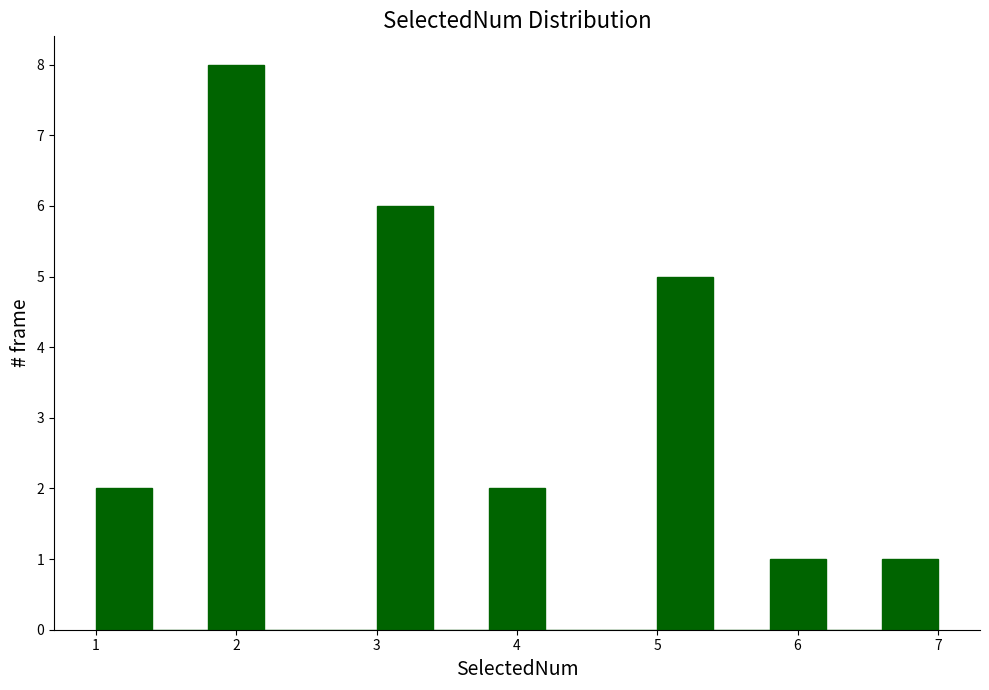

Reading left to right, list every bar in this chart as the range it spans on the x-axis followed by its height. The values are not printed on the chart, so give them approximately, as read against the axis.

1.0 to 1.4: 2
1.4 to 1.8: 0
1.8 to 2.2: 8
2.2 to 2.6: 0
2.6 to 3.0: 0
3.0 to 3.4: 6
3.4 to 3.8: 0
3.8 to 4.2: 2
4.2 to 4.6: 0
4.6 to 5.0: 0
5.0 to 5.4: 5
5.4 to 5.8: 0
5.8 to 6.2: 1
6.2 to 6.6: 0
6.6 to 7.0: 1